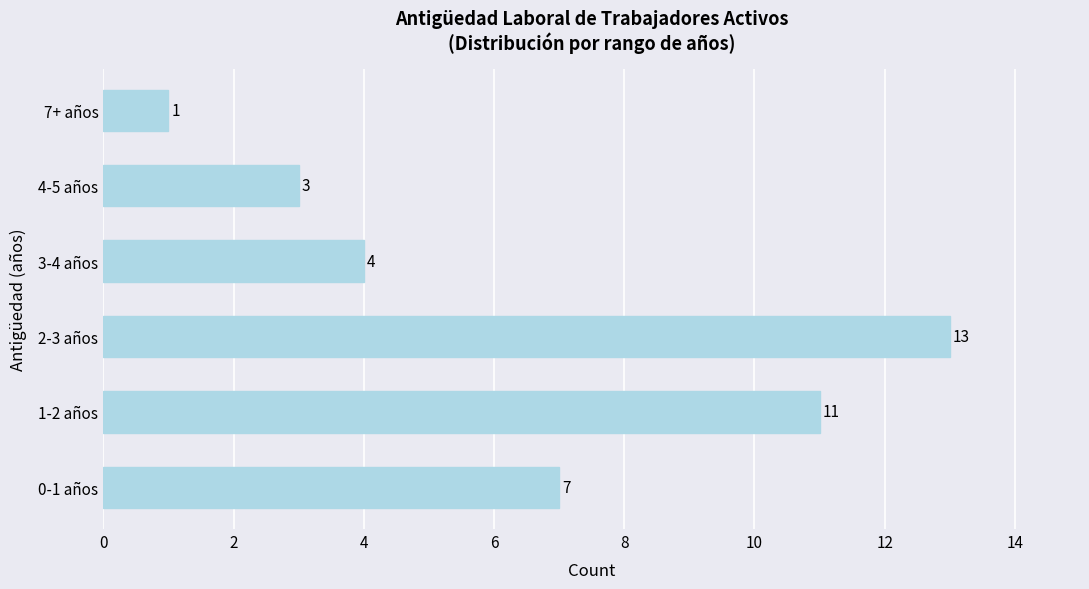

Are the bars horizontal?

Yes